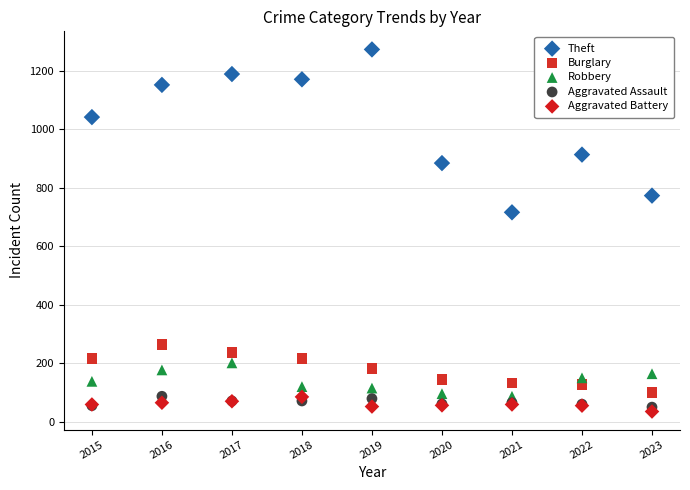

What are all the series names shown in the legend?

Theft, Burglary, Robbery, Aggravated Assault, Aggravated Battery